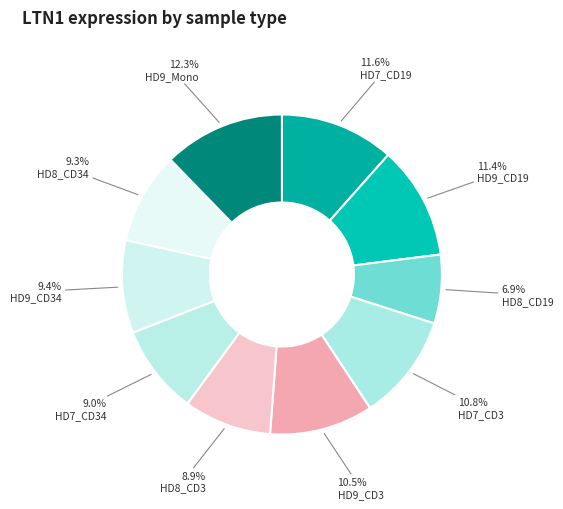

What is the largest slice in the pie chart?

HD9_Mono